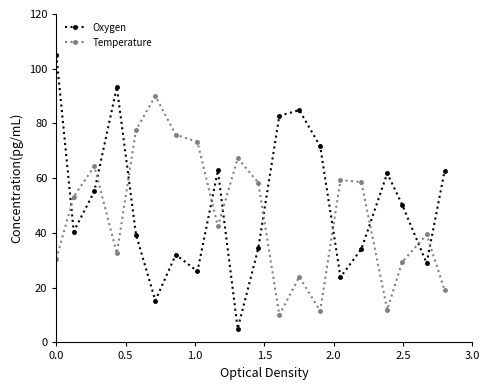

Which series ends up on top after the final intersection of Oxygen and Temperature?

Oxygen